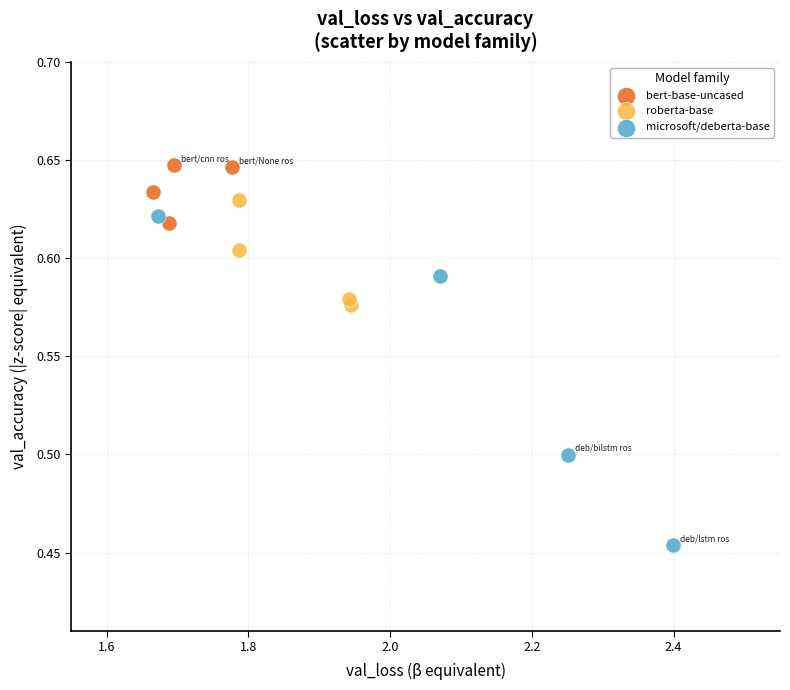

Which series contains the highest Y value?

bert-base-uncased